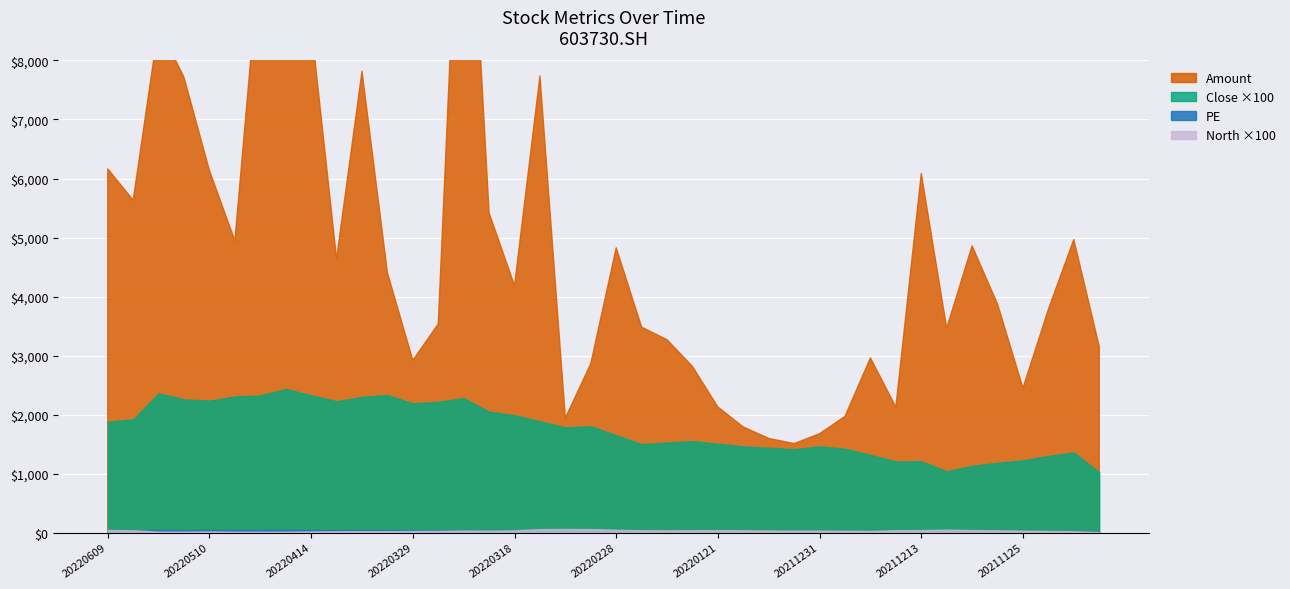

What is the smallest value displayed?

0.1